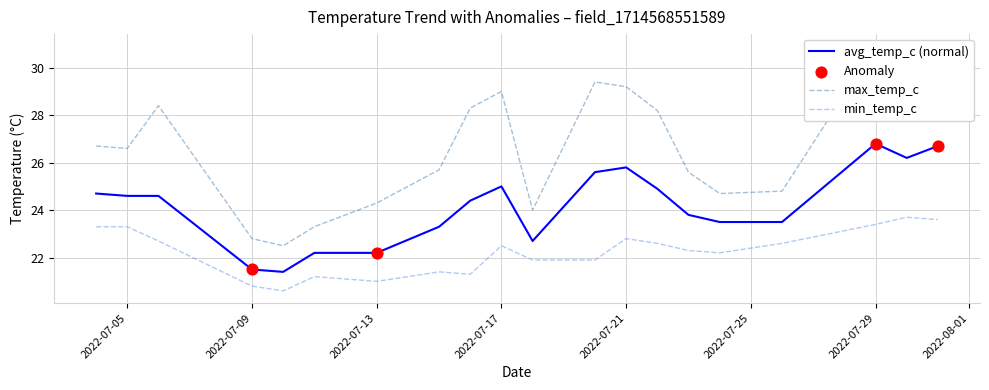

What is the total value across all series at 2022-07-15?

70.4